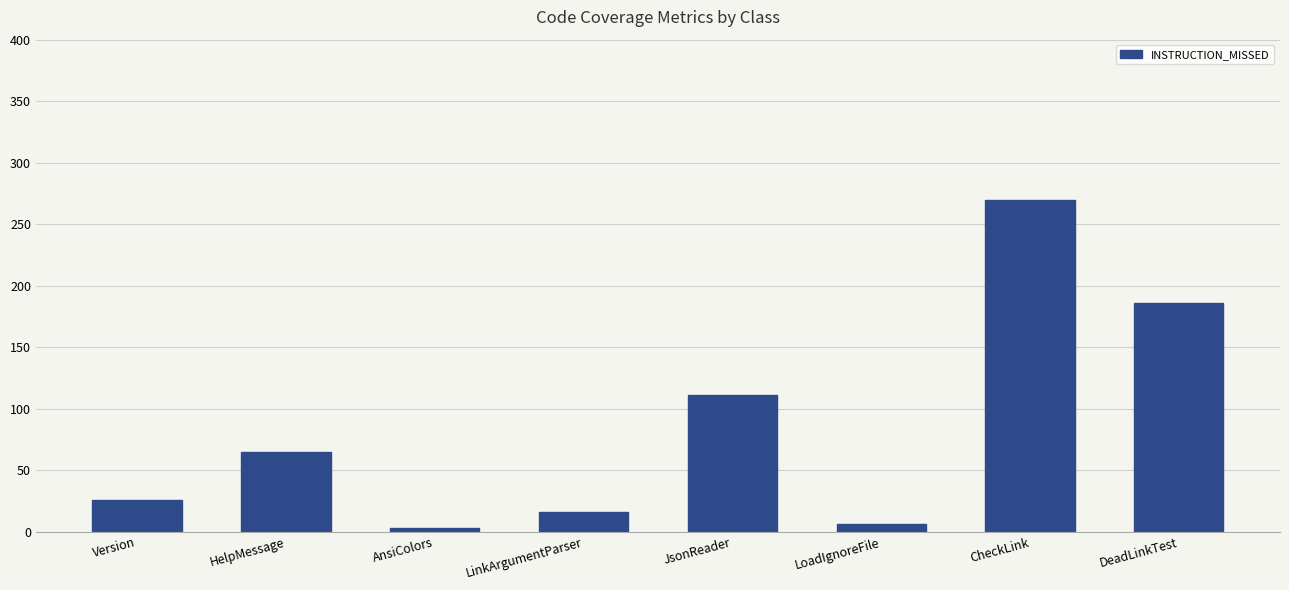

Reading left to right, list all the values displayed in this chart.

Version=26	HelpMessage=65	AnsiColors=3	LinkArgumentParser=16	JsonReader=111	LoadIgnoreFile=6	CheckLink=270	DeadLinkTest=186